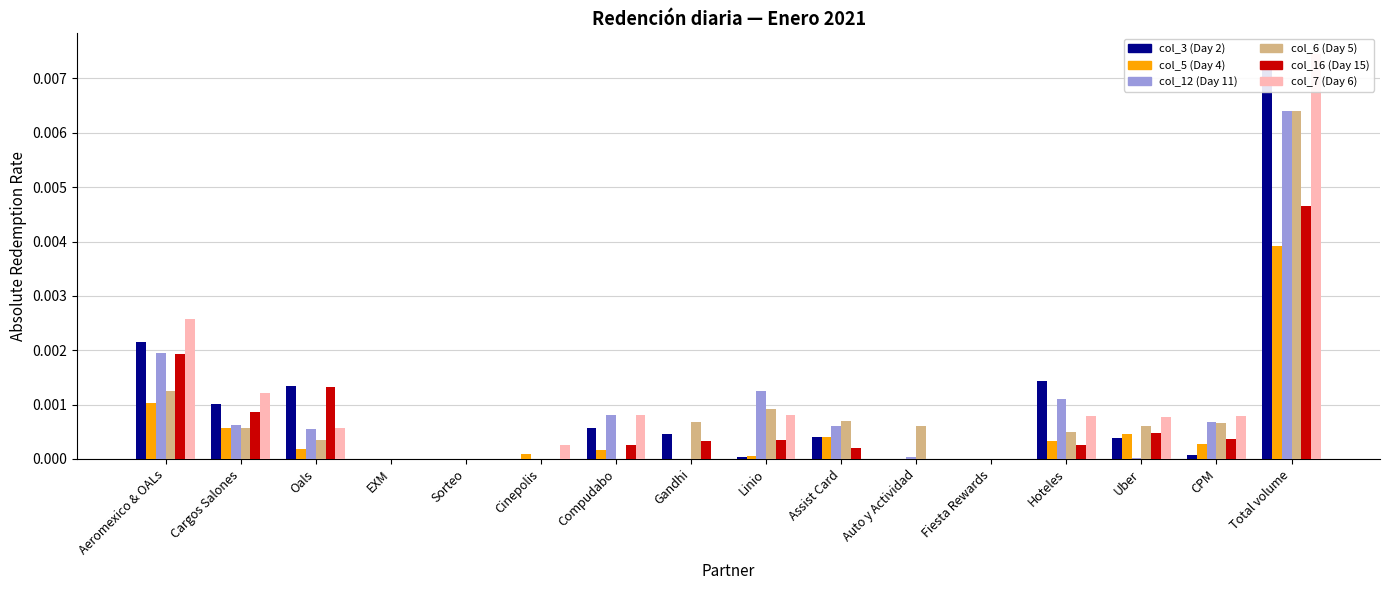

Are the bars horizontal?

No